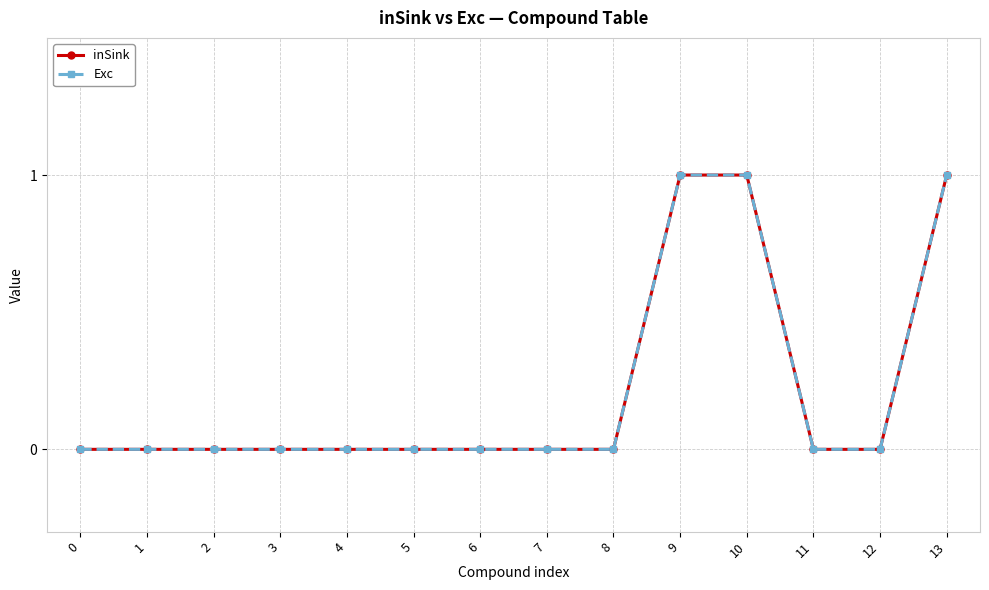

Reading left to right, extract all data points from this chart.

inSink: 0=0	1=0	2=0	3=0	4=0	5=0	6=0	7=0	8=0	9=1	10=1	11=0	12=0	13=1
Exc: 0=0	1=0	2=0	3=0	4=0	5=0	6=0	7=0	8=0	9=1	10=1	11=0	12=0	13=1